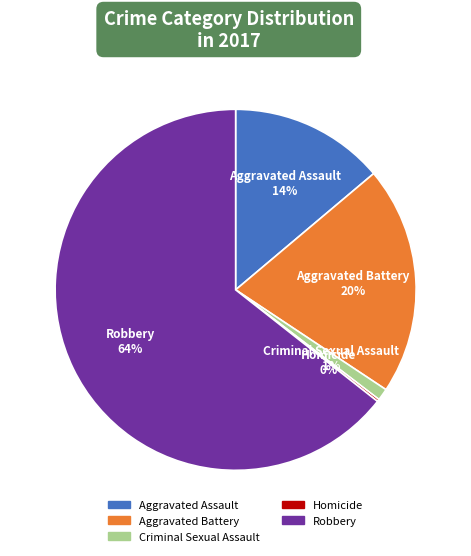

Between Robbery and Aggravated Assault, which is larger?

Robbery